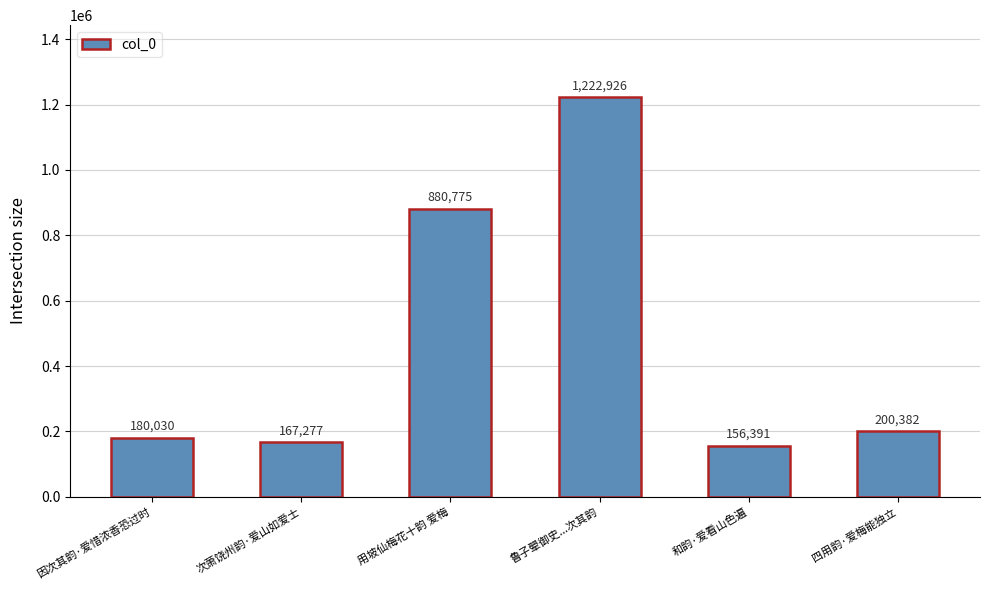

How many values are below 200382?

3